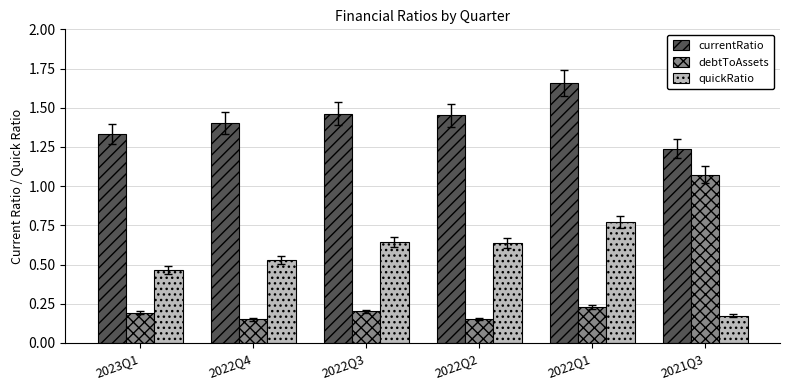

Which series changed the most between 2023Q1 and 2022Q1?

currentRatio